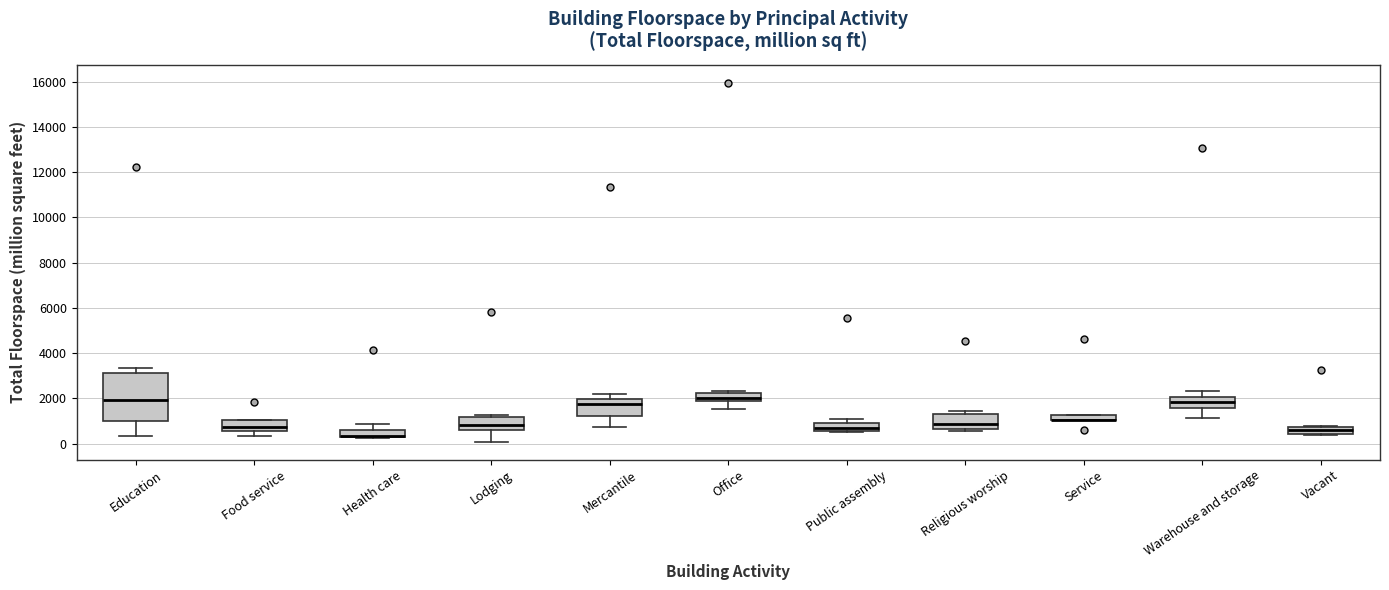

Where does the lower whisker of the box for Office end on the y-axis? The values are not printed on the chart, so give them approximately, as read against the axis.

1600